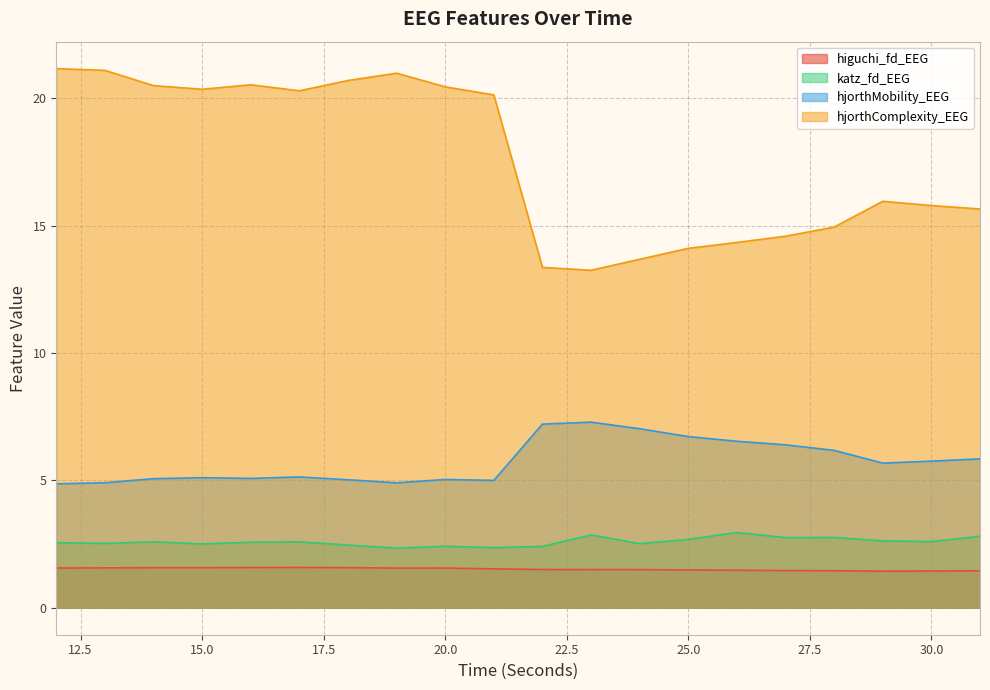

What is the difference between the maximum and second lowest values in the higuchi_fd_EEG series?

0.1